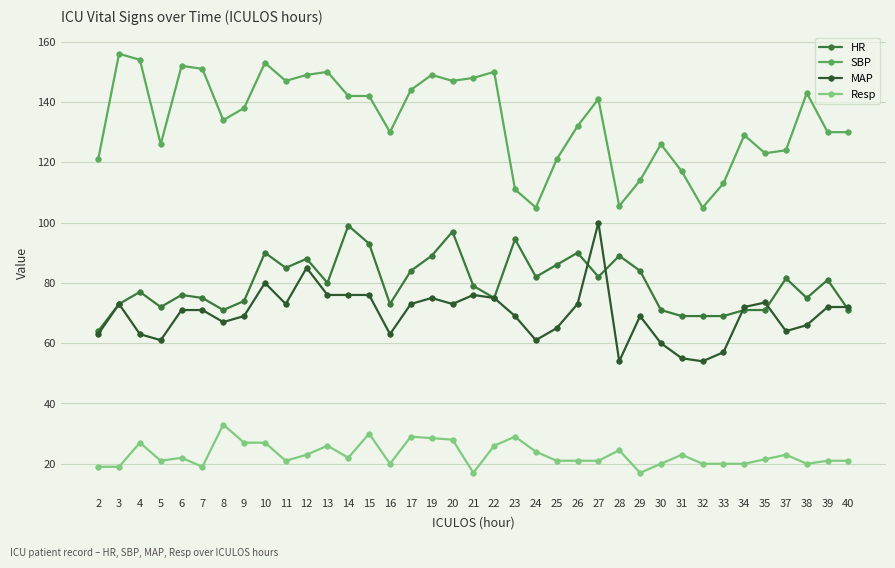

Is the value of Resp at 16 greater than the value of MAP at 27?

No